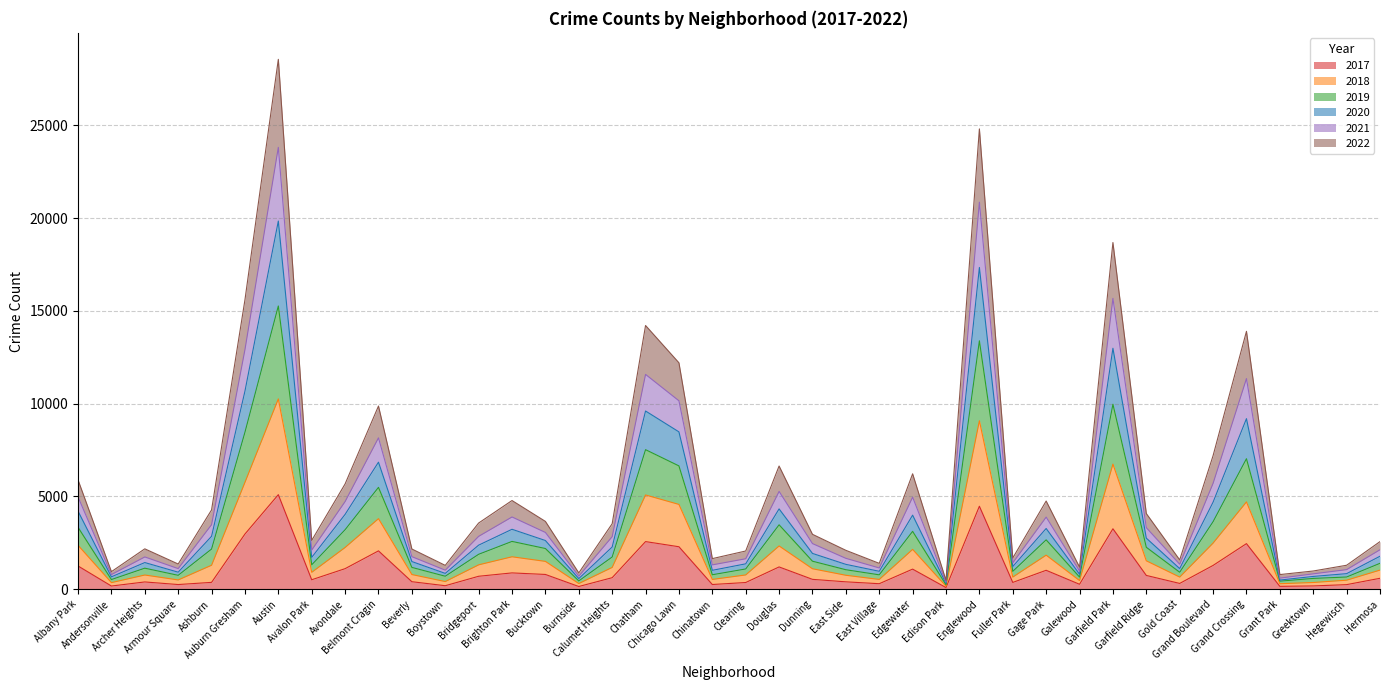

True or false: 2019 has more than 1 interior local peaks.

True